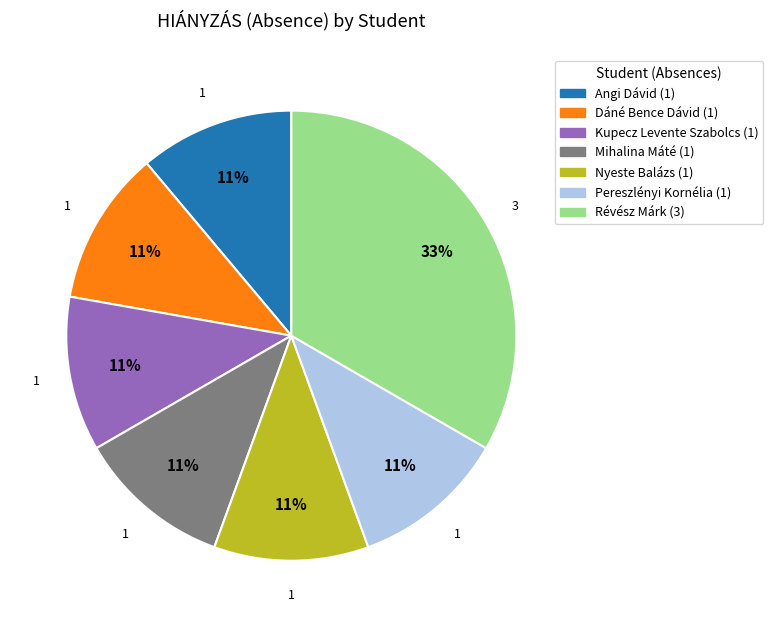

To the nearest percent, what is the average slice percentage?

14%